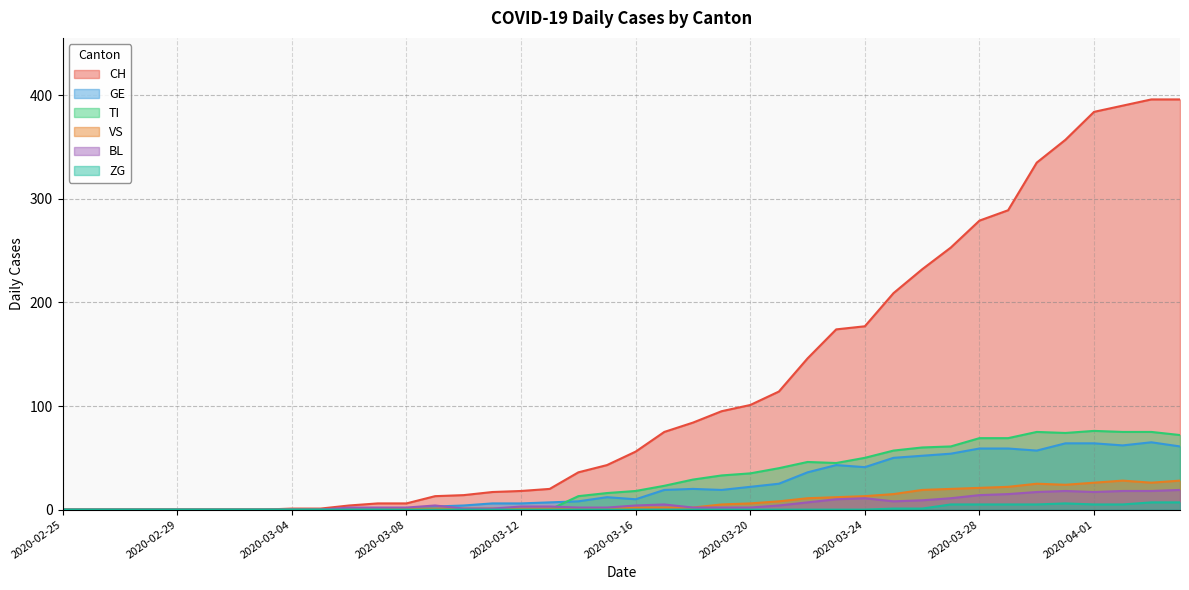

What is the spread (max minus min) of values at 2020-03-04?

1